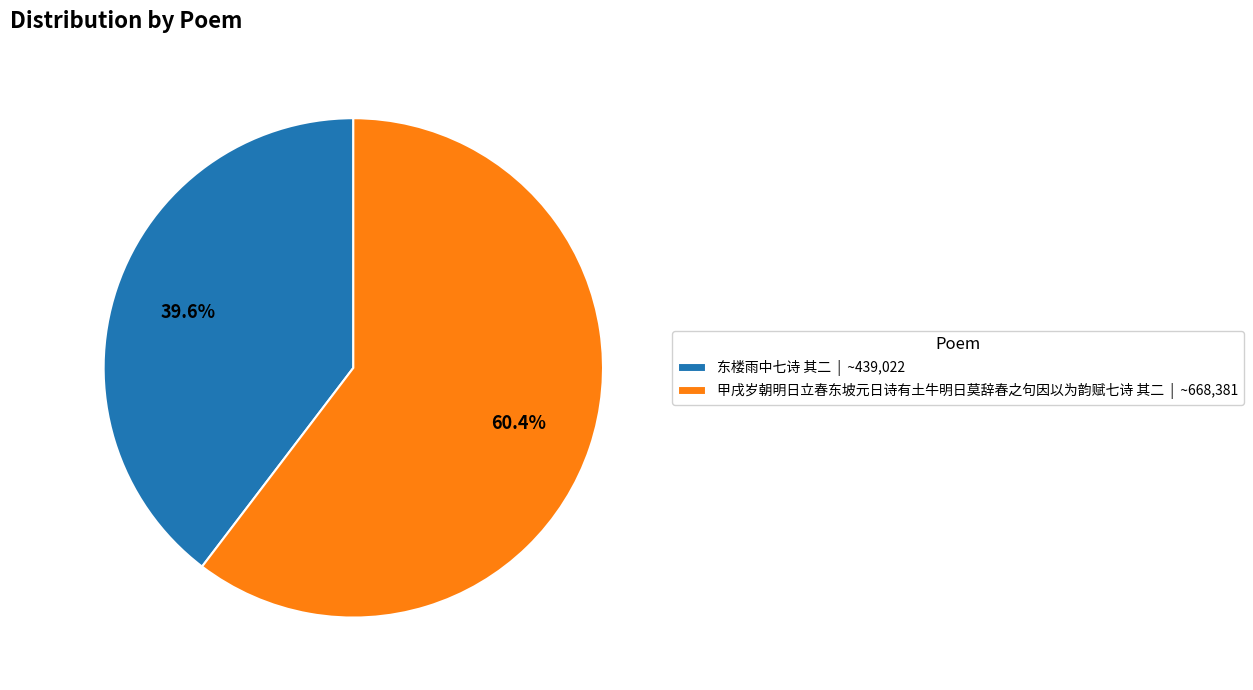

What is the largest slice in the pie chart?

甲戌岁朝明日立春东坡元日诗有土牛明日莫辞春之句因以为韵赋七诗 其二